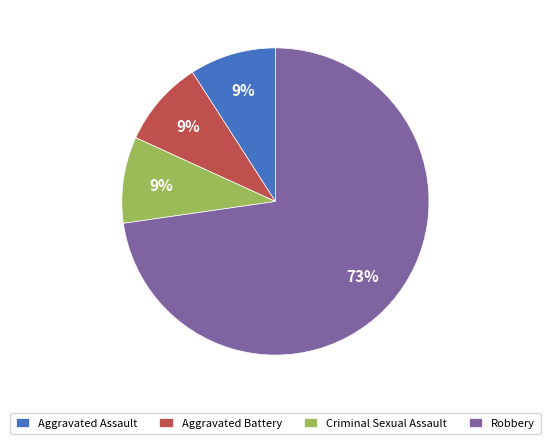

What is the majority slice?

Robbery